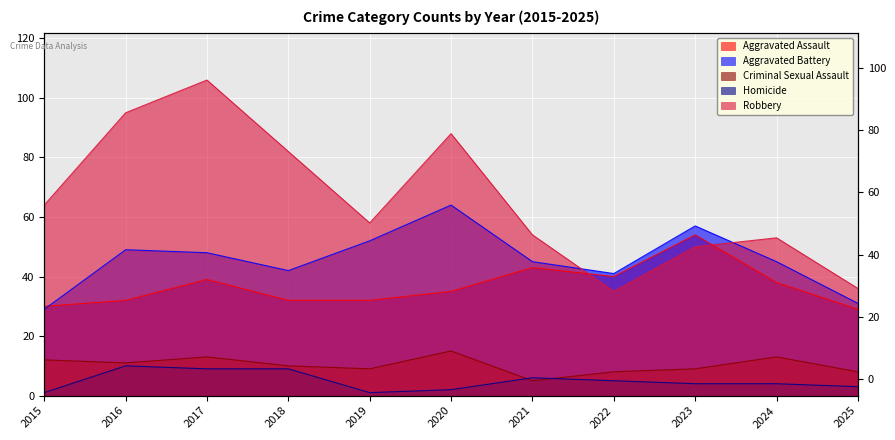

List the labels in order of Robbery value, smallest first.

2022, 2025, 2023, 2024, 2021, 2019, 2015, 2018, 2020, 2016, 2017